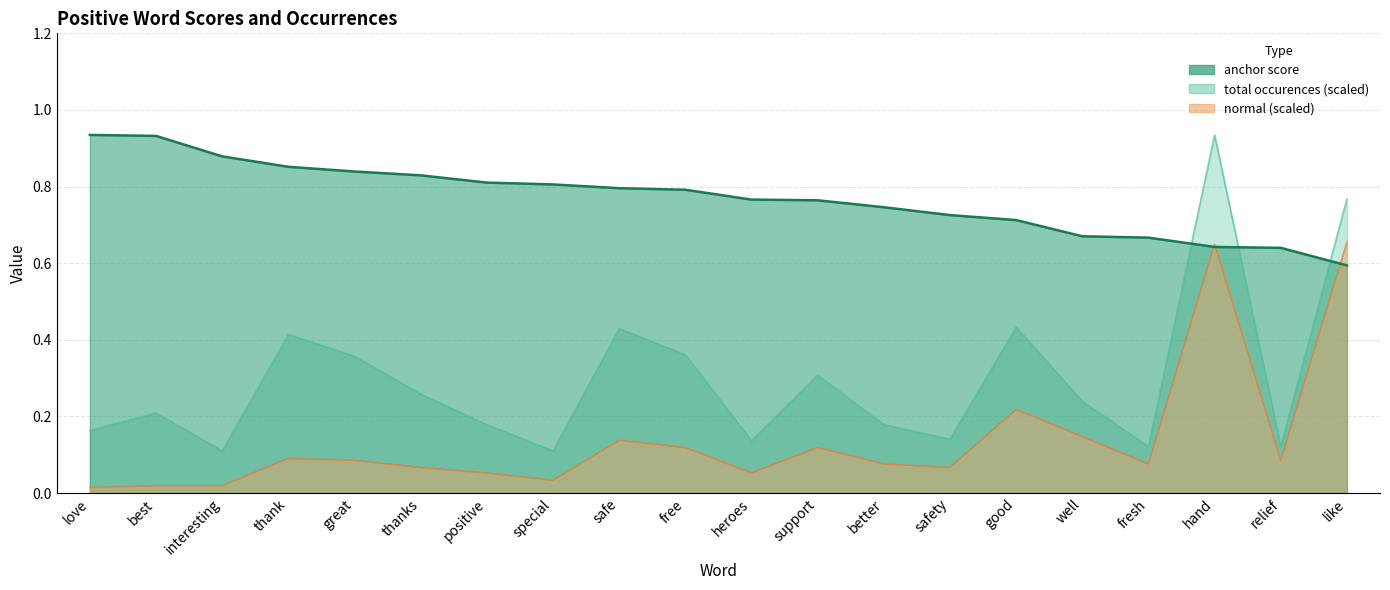

Which series has the largest total across all categories?

anchor score